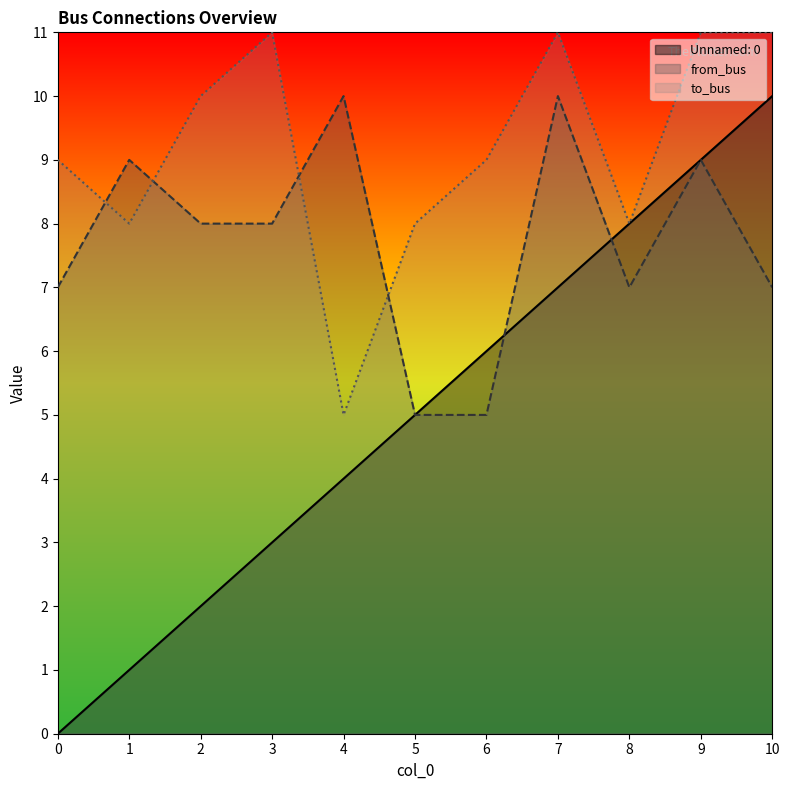

Reading right to left, transcribe all the data shown in this chart.

Unnamed: 0: 10	9	8	7	6	5	4	3	2	1	0
from_bus: 7	9	7	10	5	5	10	8	8	9	7
to_bus: 11	11	8	11	9	8	5	11	10	8	9